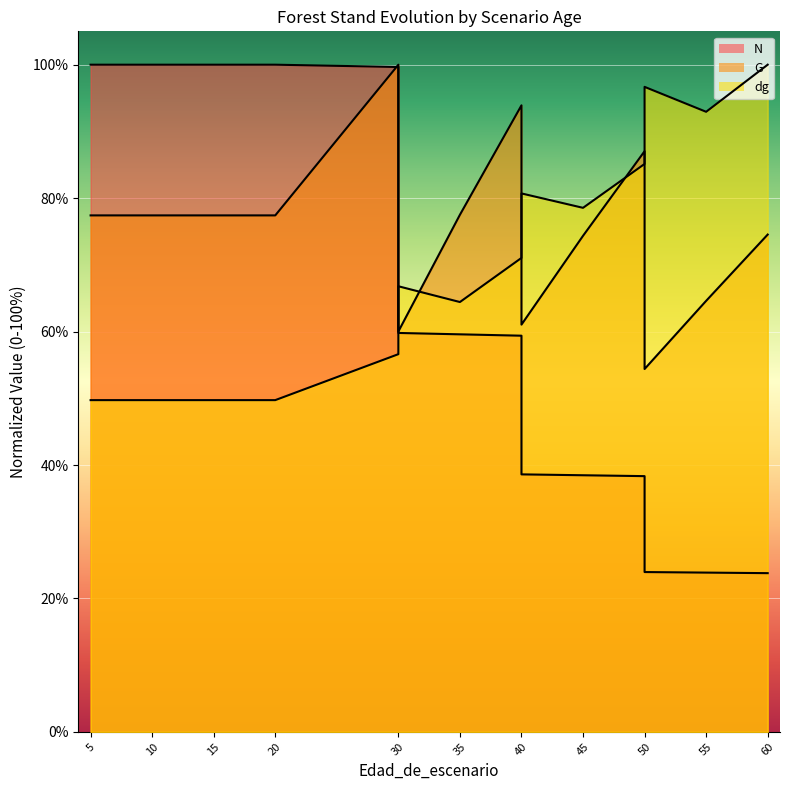

Between 5 and 50, which series saw the biggest shift?

N